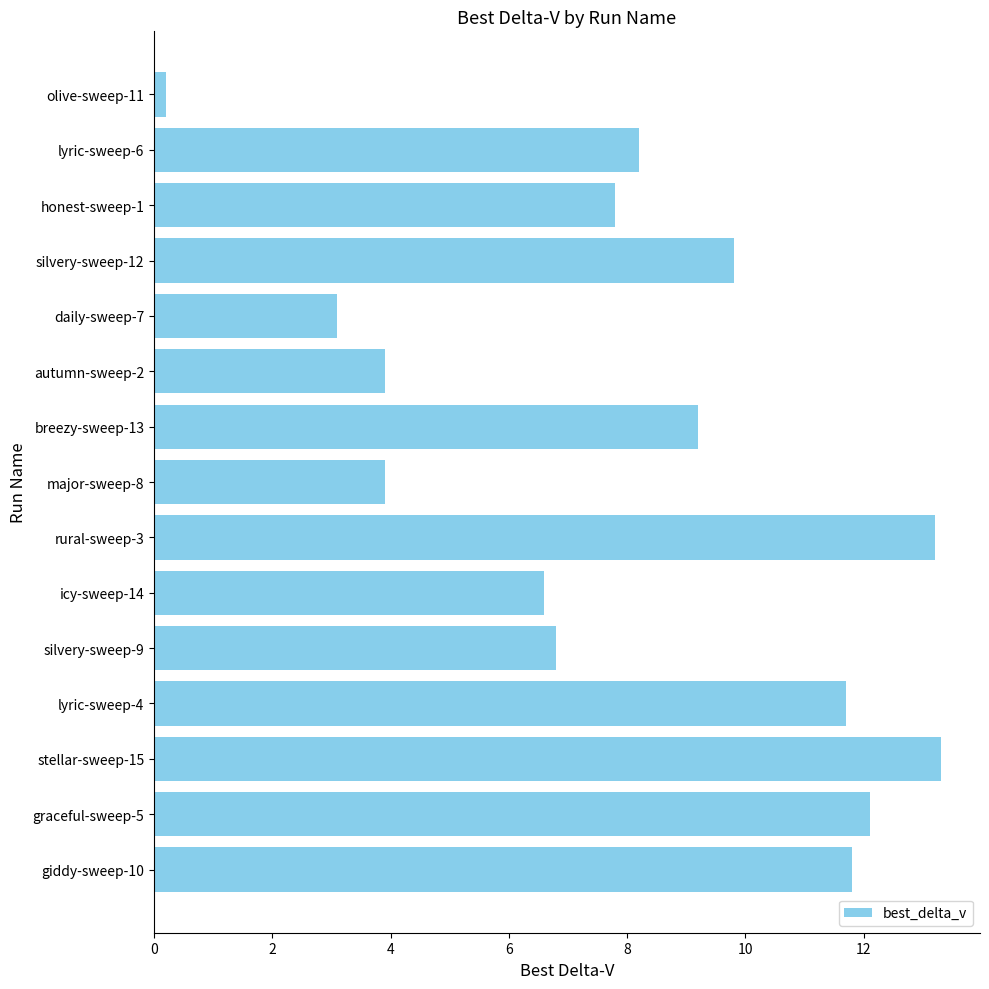

What position from the top is silvery-sweep-12?

4